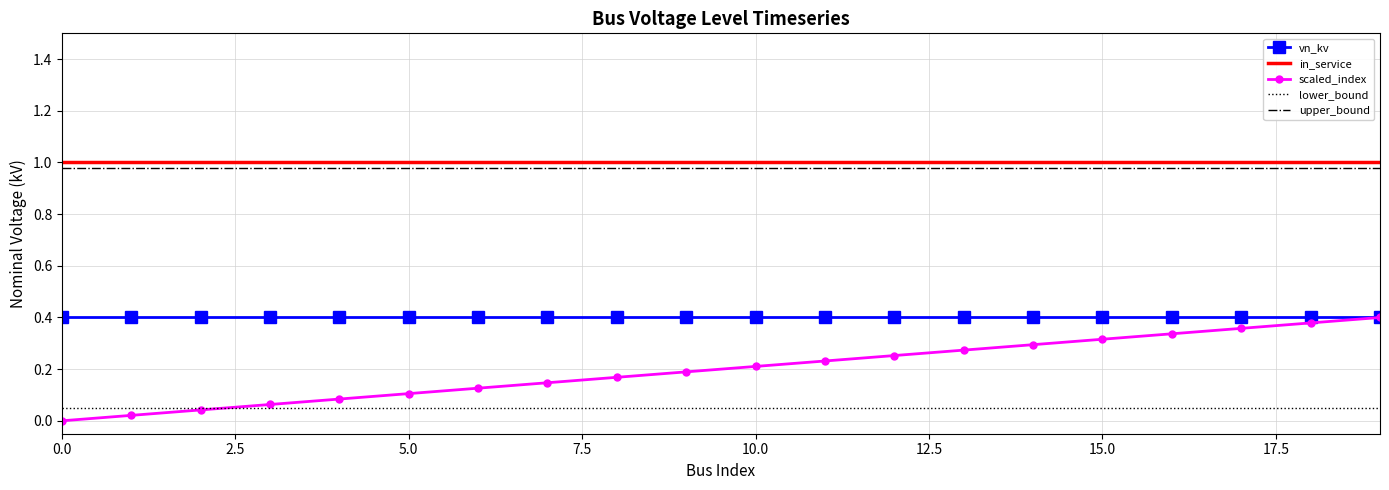

Which series has the widest spread of values?

scaled_index